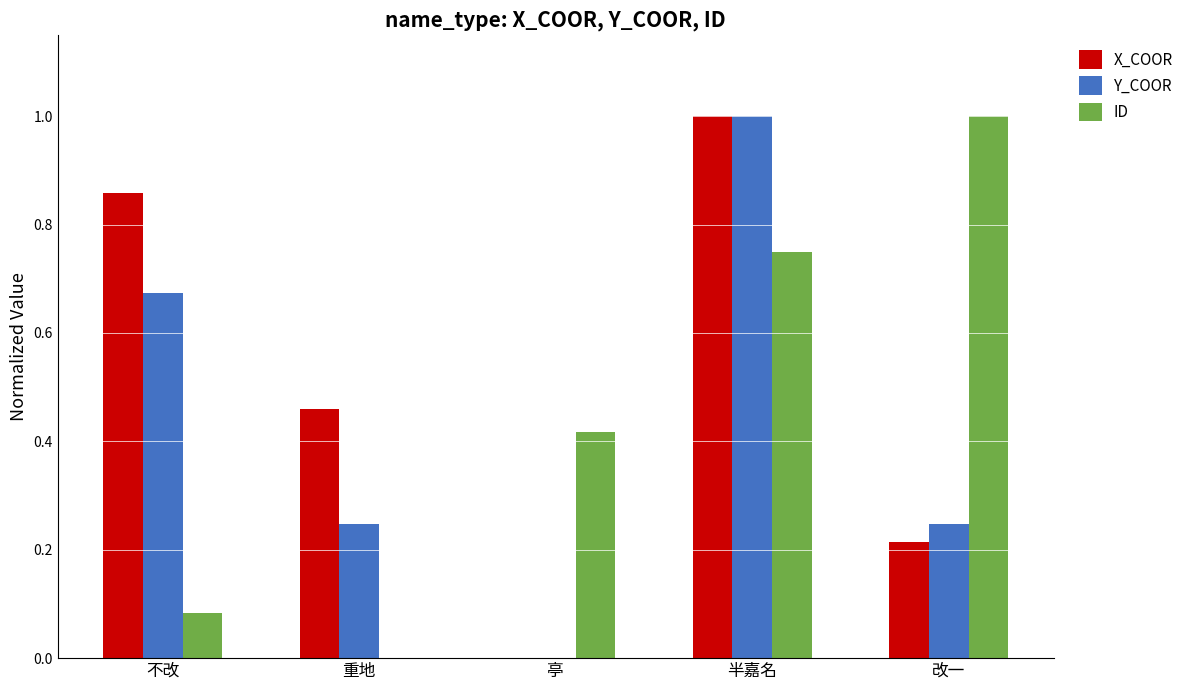

Is the value of X_COOR at 不改 greater than the value of Y_COOR at 改一?

Yes